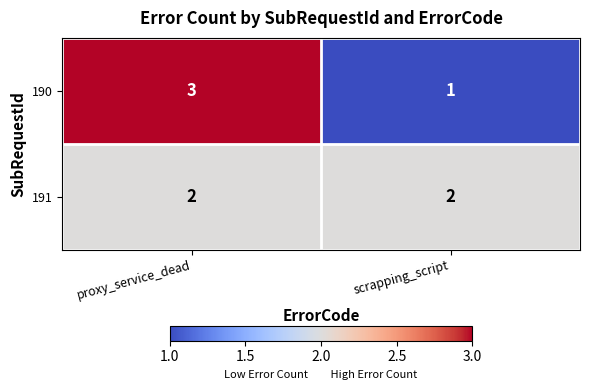

At which category is the sum across all series the highest?

proxy_service_dead